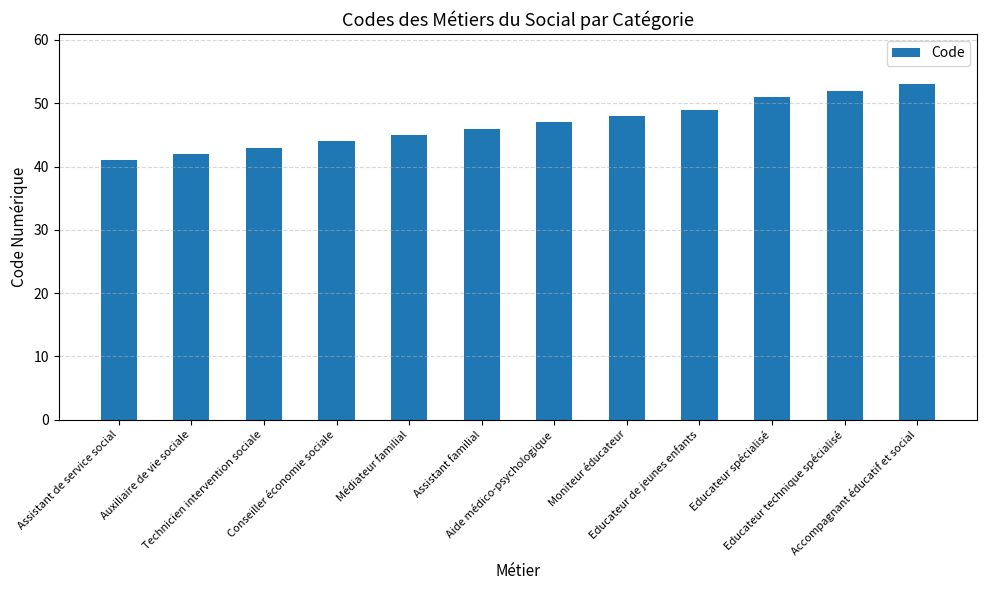

Rank the categories by value from lowest to highest.

Assistant de service social, Auxiliaire de vie sociale, Technicien intervention sociale, Conseiller économie sociale, Médiateur familial, Assistant familial, Aide médico-psychologique, Moniteur éducateur, Educateur de jeunes enfants, Educateur spécialisé, Educateur technique spécialisé, Accompagnant éducatif et social